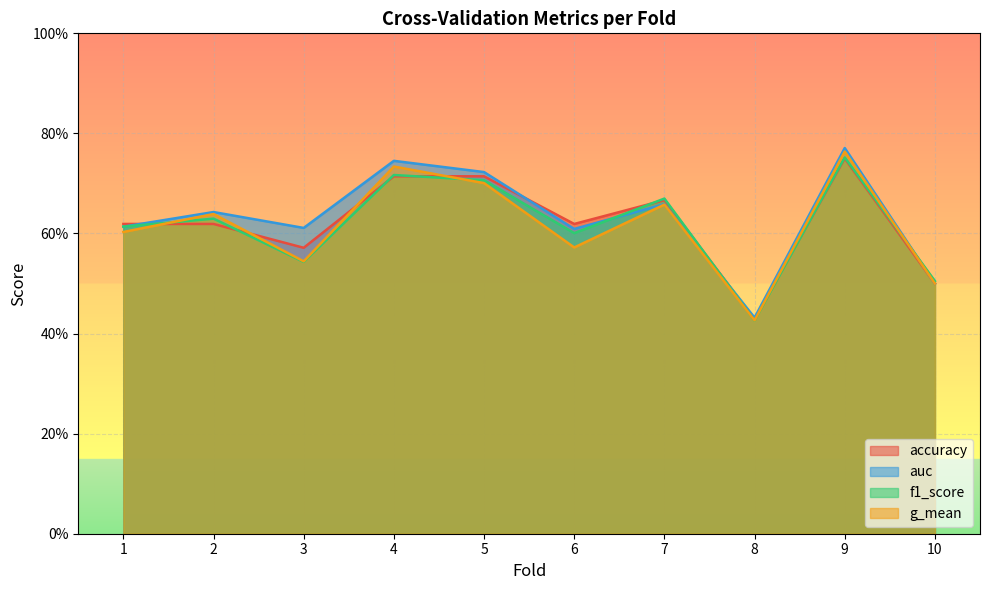

True or false: accuracy has more than 0 interior local peaks.

True